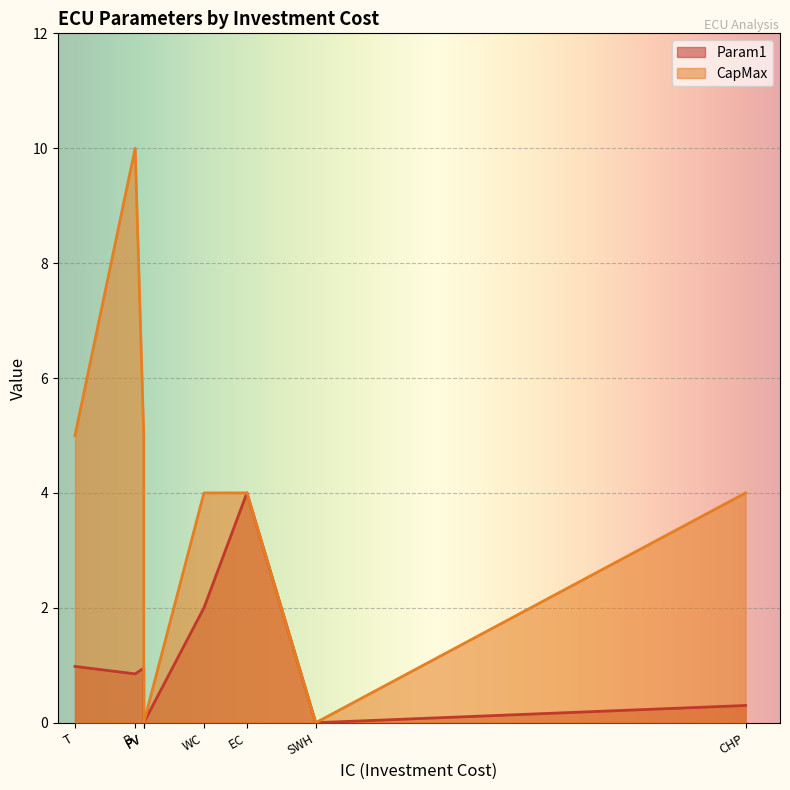

Which series changed the most between B and SWH?

CapMax